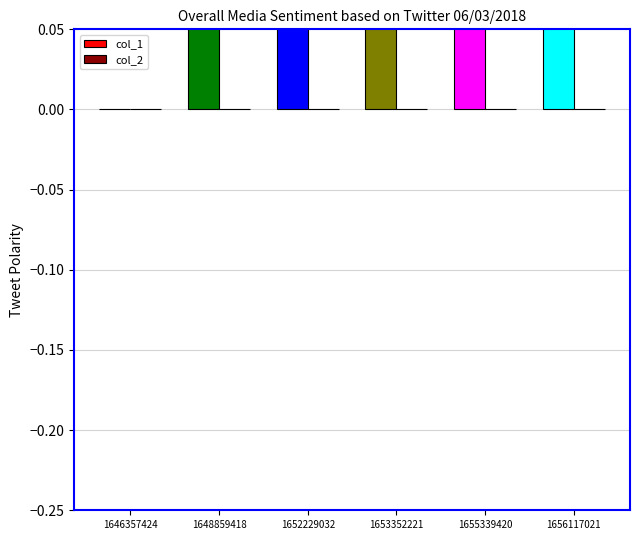

What is the total value across all series at 1648859418?

1